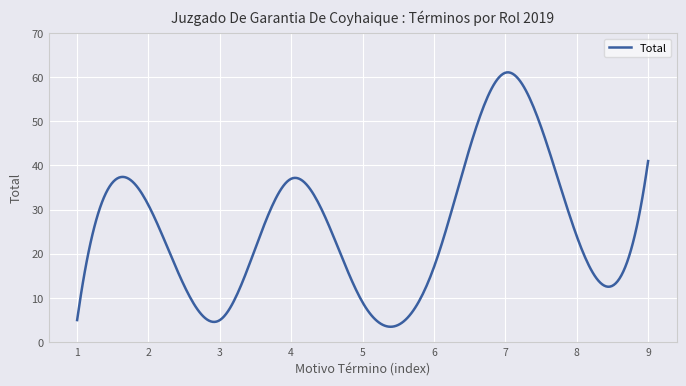

What is the smallest value displayed?

3.5